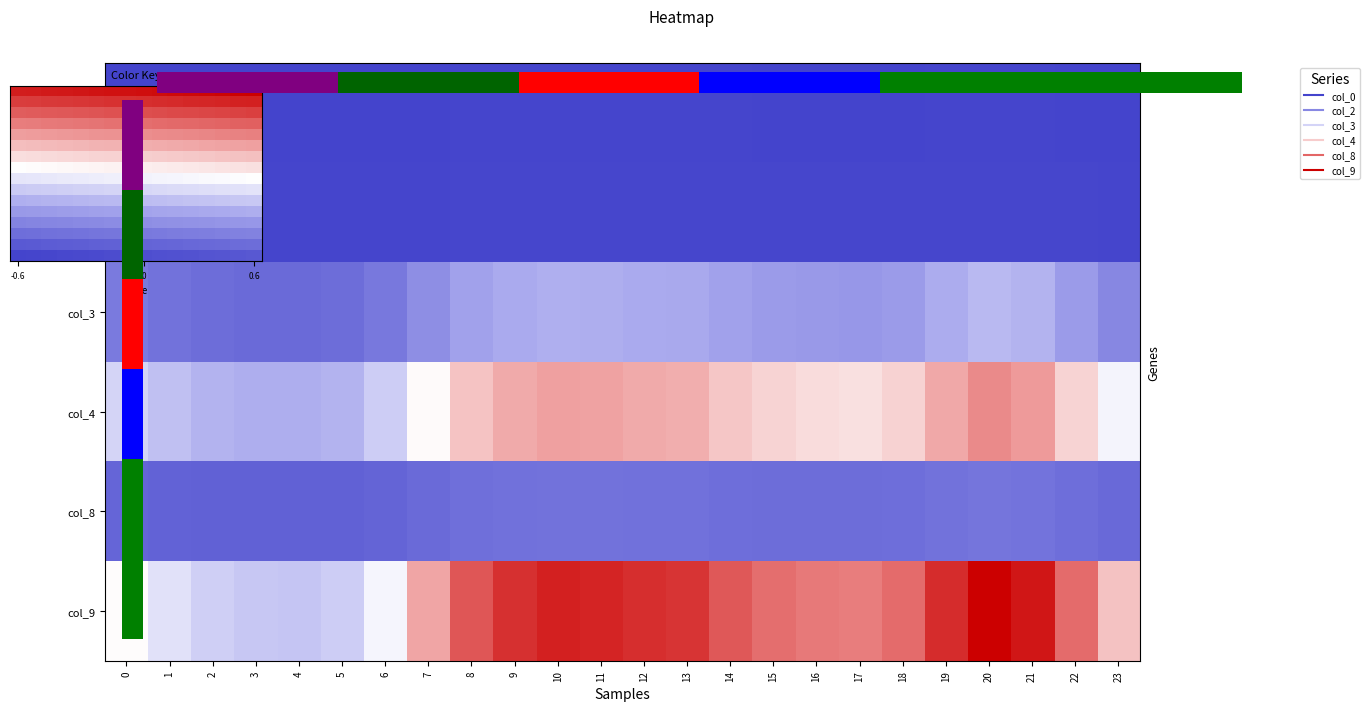

What is the difference between the maximum and minimum values in the 3 series?

0.2